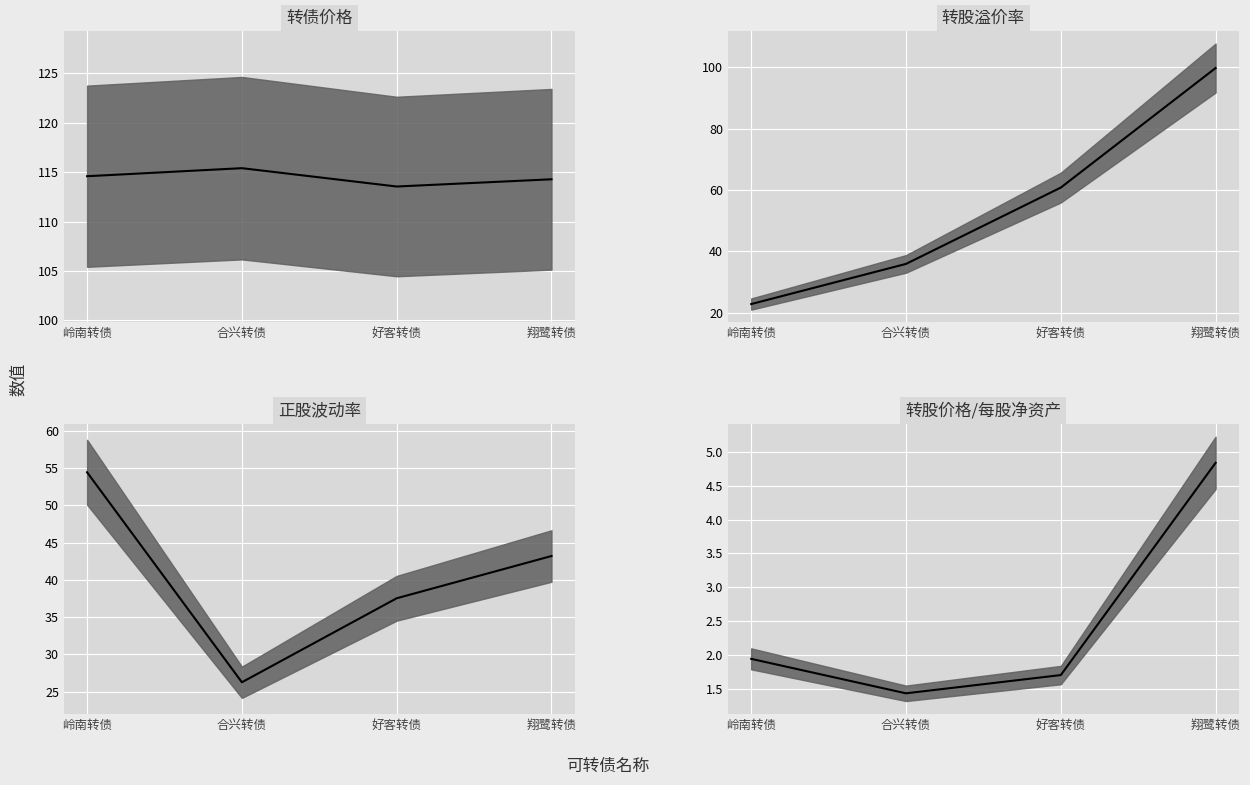

How many series are shown in this chart?

4